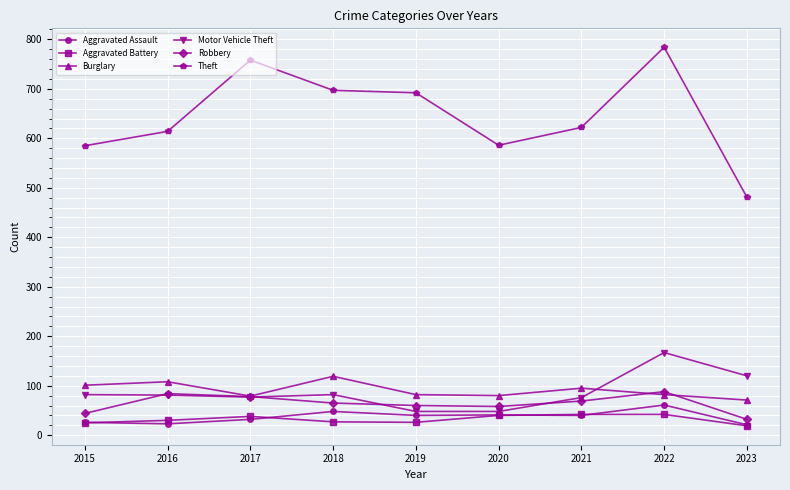

What is the difference between the second highest and second lowest values in the Theft series?

173